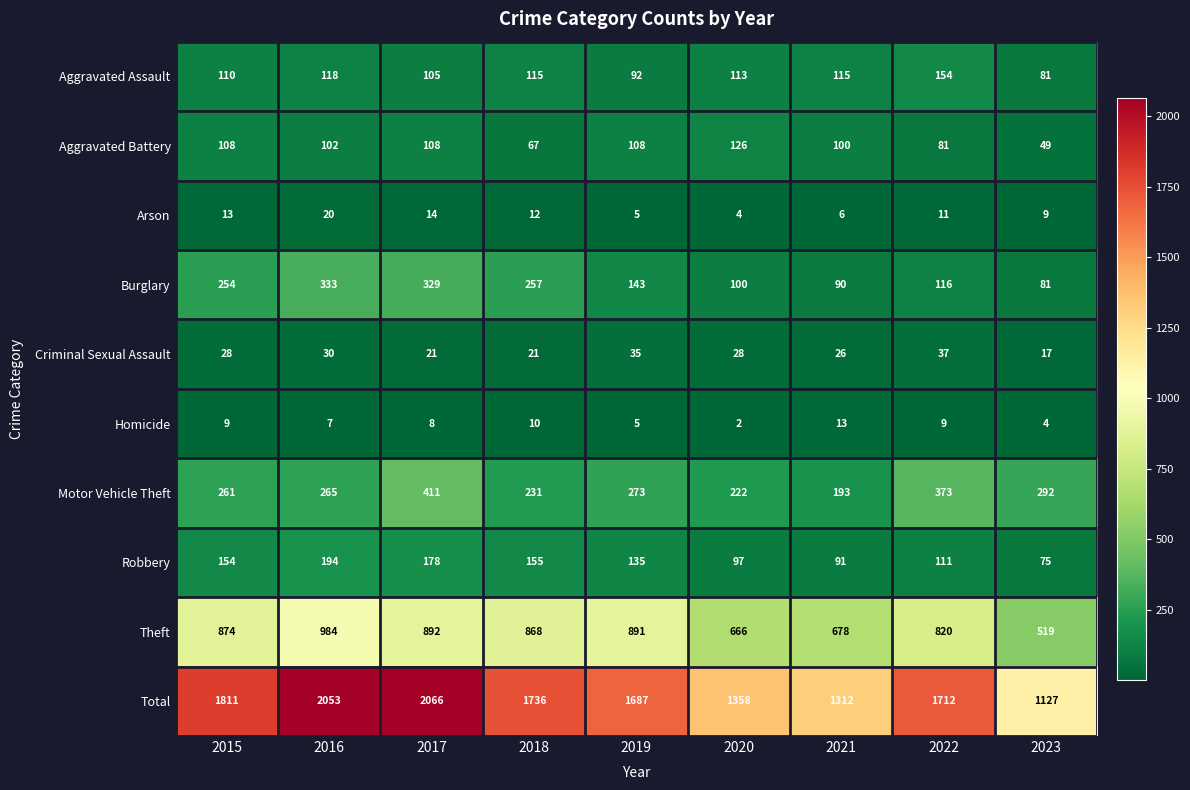

At which label is Burglary closest to 207?

2015